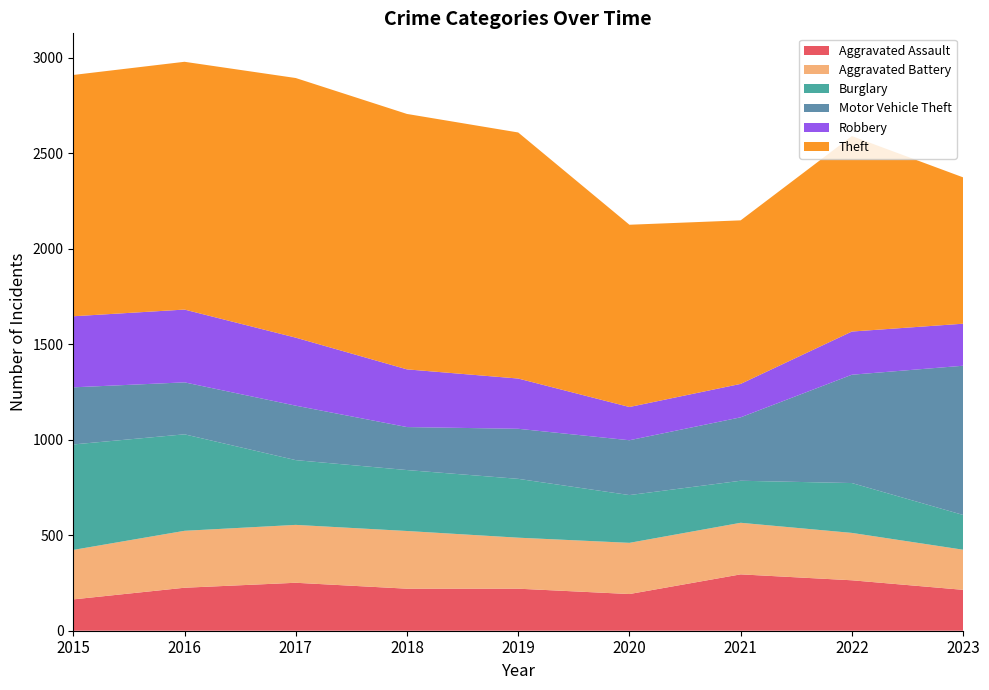

Reading left to right, what are all the values shown in this chart?

Aggravated Assault: 2015=164	2016=225	2017=251	2018=220	2019=220	2020=192	2021=295	2022=264	2023=214
Aggravated Battery: 2015=259	2016=298	2017=303	2018=302	2019=267	2020=268	2021=270	2022=248	2023=210
Burglary: 2015=552	2016=505	2017=339	2018=319	2019=308	2020=250	2021=220	2022=261	2023=182
Motor Vehicle Theft: 2015=299	2016=272	2017=285	2018=225	2019=262	2020=287	2021=332	2022=567	2023=781
Robbery: 2015=372	2016=381	2017=356	2018=302	2019=263	2020=174	2021=175	2022=226	2023=220
Theft: 2015=1263	2016=1297	2017=1359	2018=1337	2019=1288	2020=954	2021=856	2022=1023	2023=766